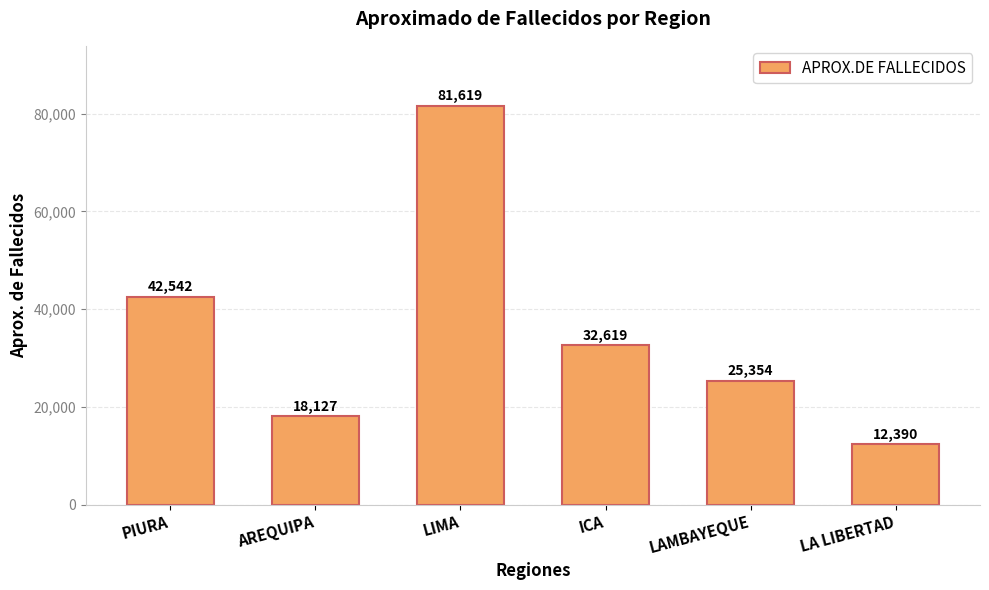

What is the change in value from PIURA to LIMA?

+39077